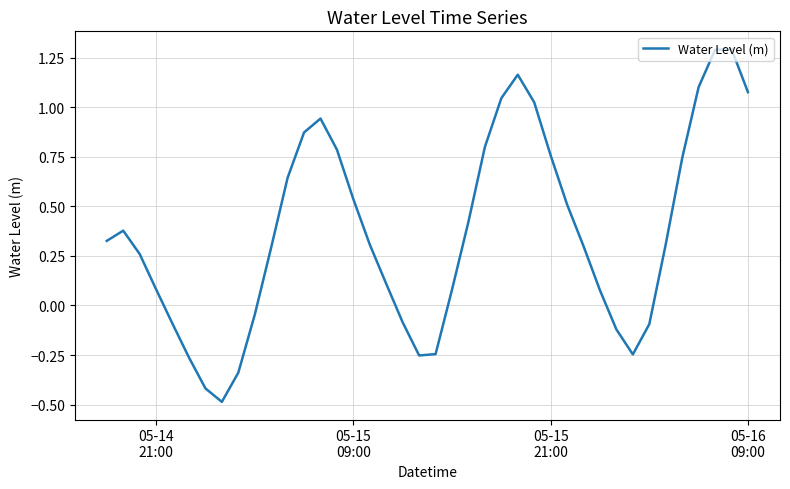

How many values are below 0?

12